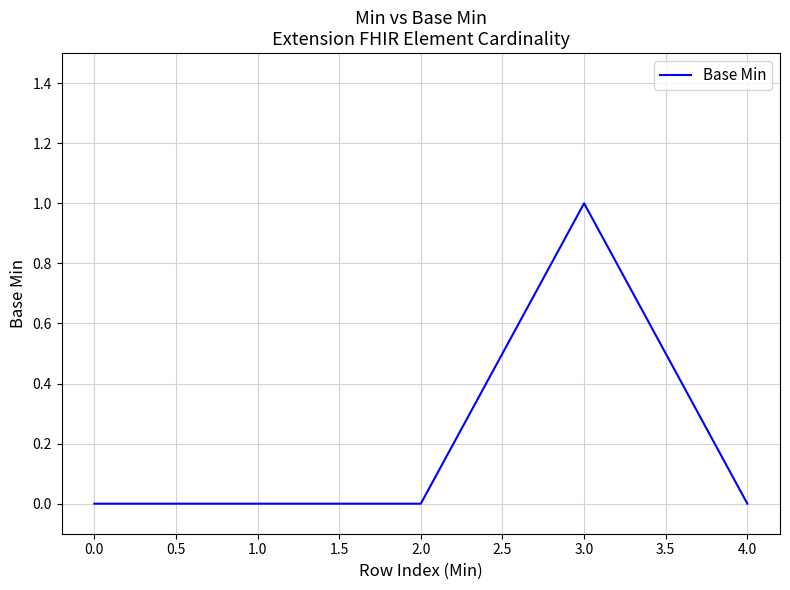

How many lines are shown in the chart?

1